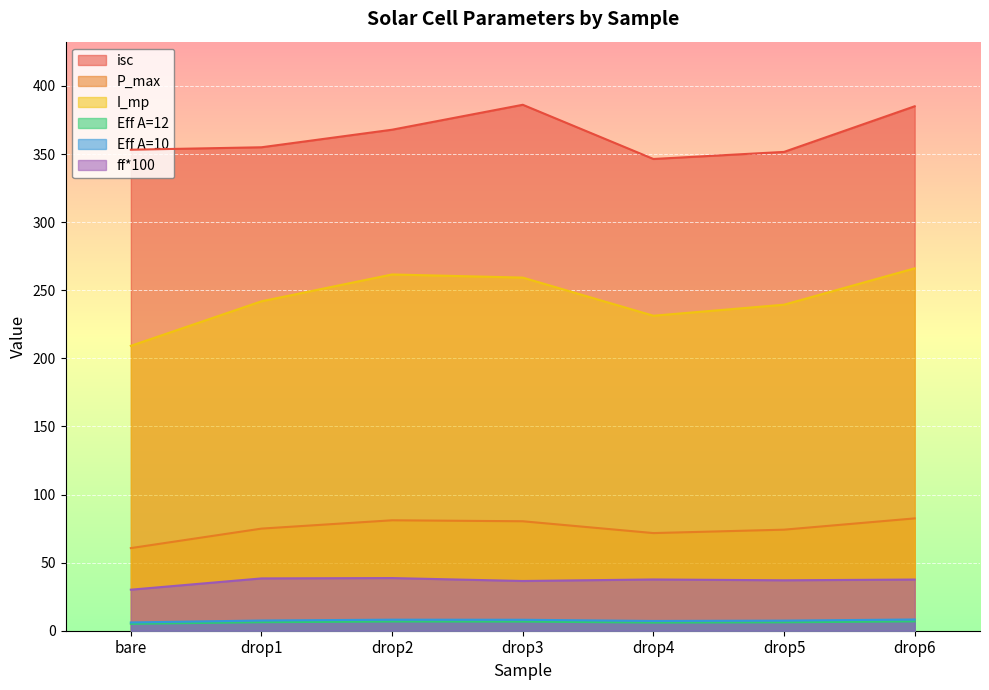

Where is the first local maximum for Eff A=10?

drop2